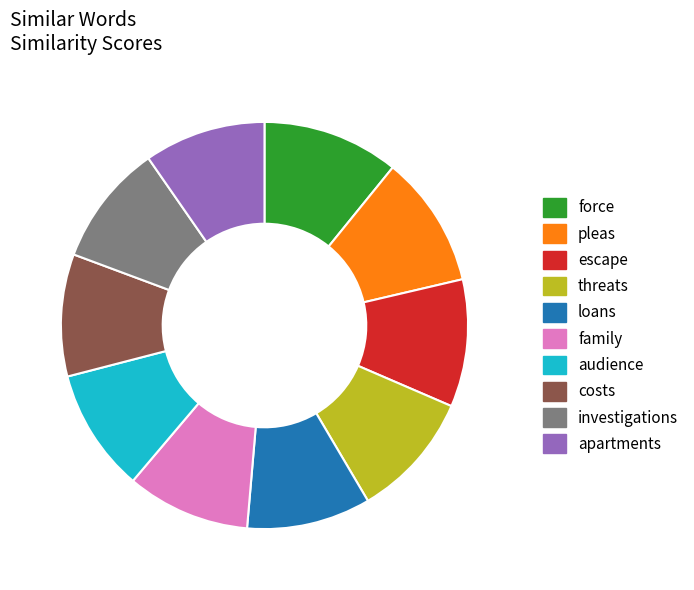

Between family and pleas, which is larger?

pleas